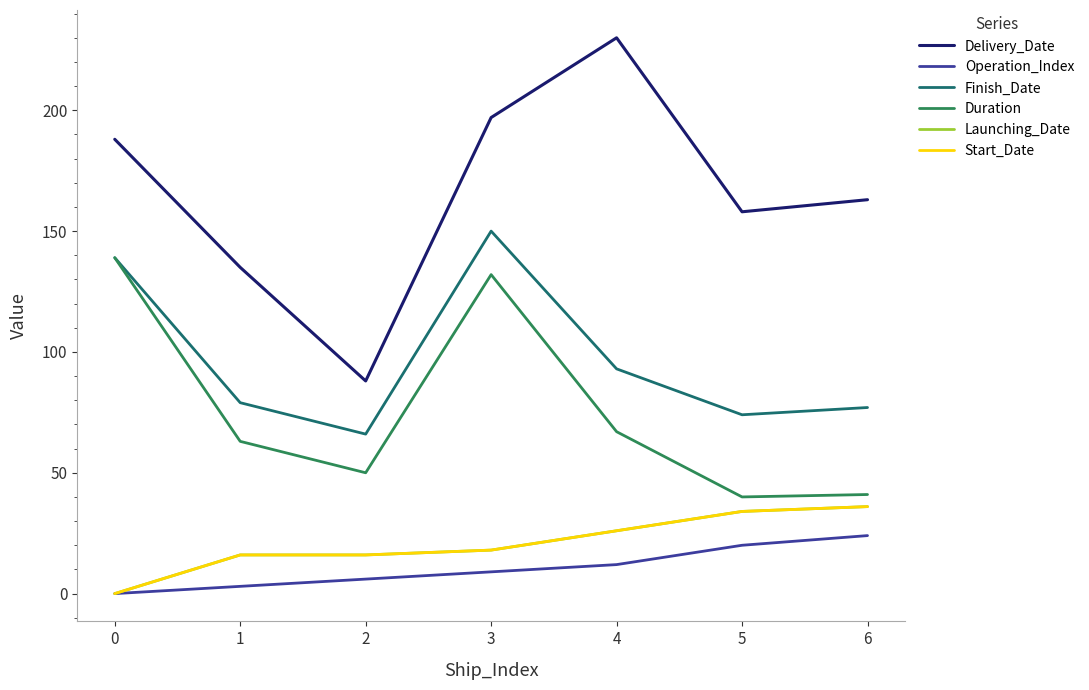

Does the chart display data point markers on the line(s)?

No